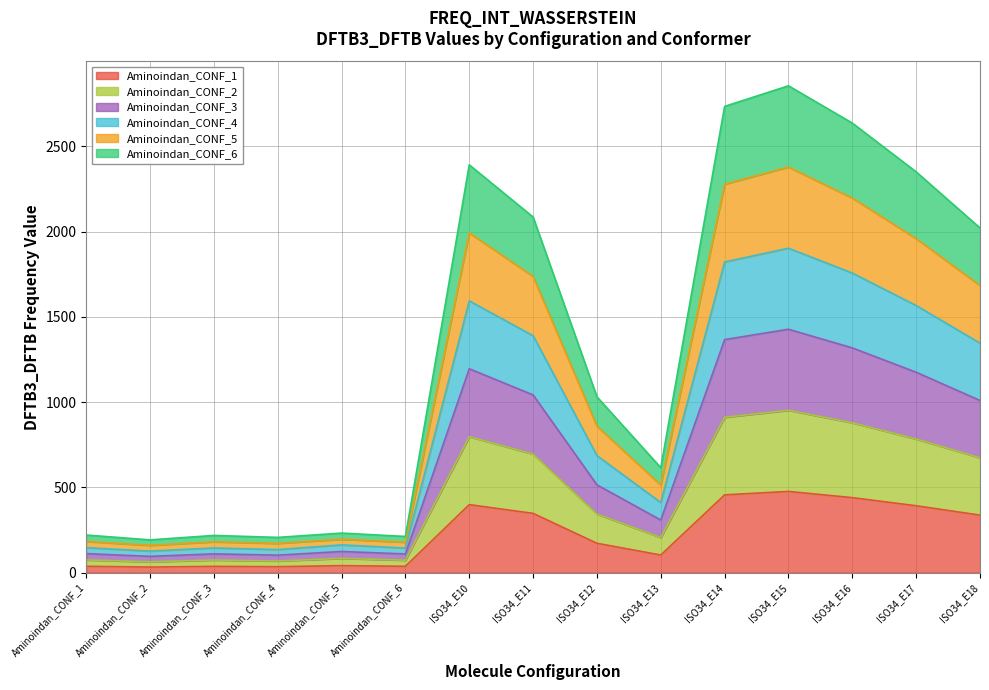

What are all the series names shown in the legend?

Aminoindan_CONF_1, Aminoindan_CONF_2, Aminoindan_CONF_3, Aminoindan_CONF_4, Aminoindan_CONF_5, Aminoindan_CONF_6